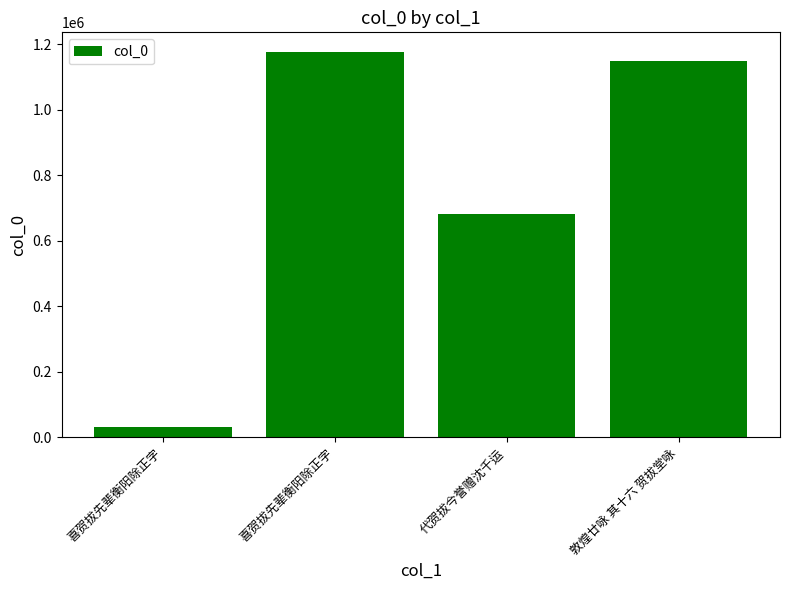

Does the chart contain stacked bars?

No